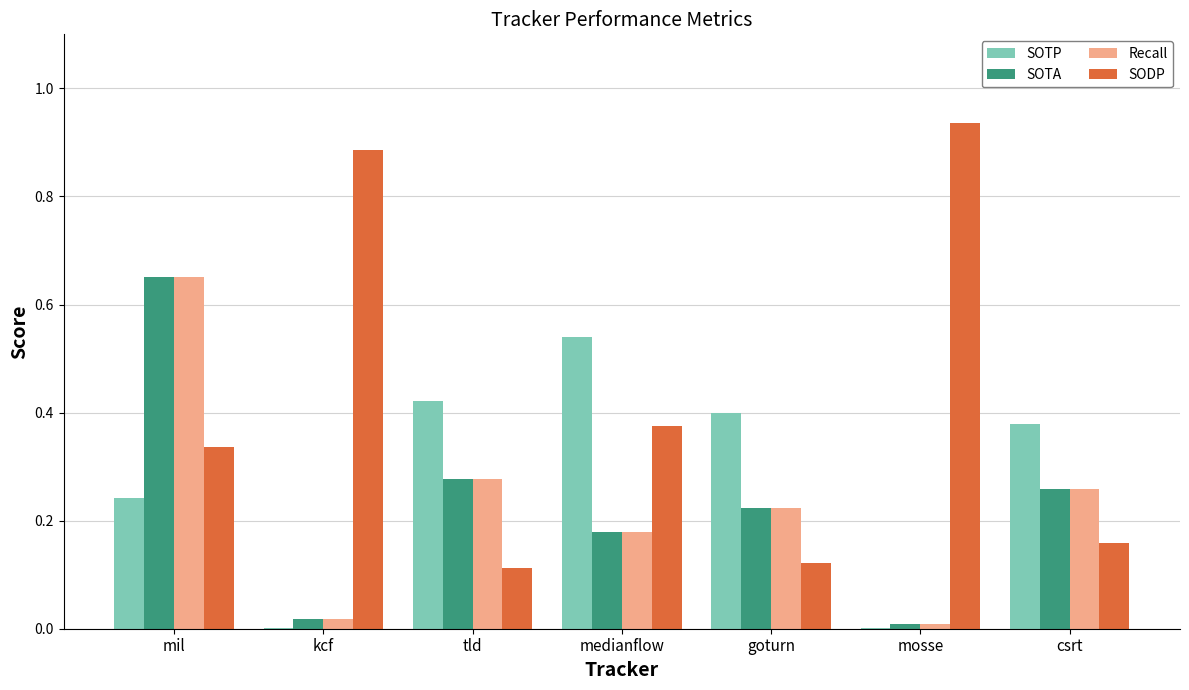

Is the value of SODP at tld greater than the value of Recall at kcf?

Yes